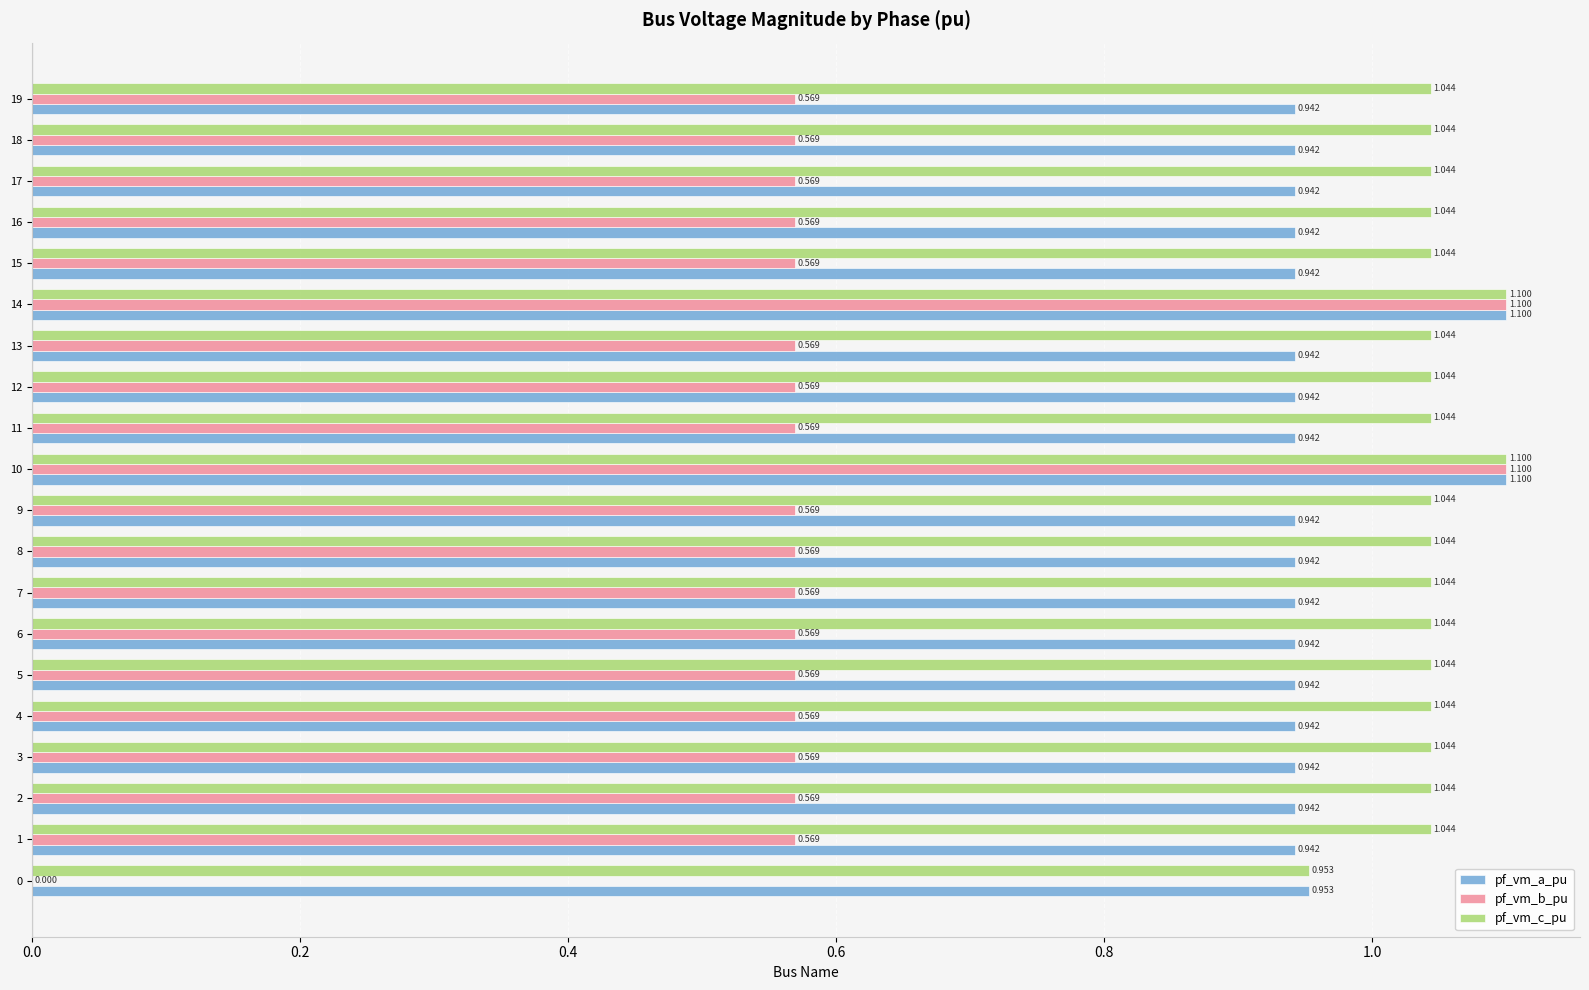

Is it true that pf_vm_c_pu equals 0.3 at 9?

False